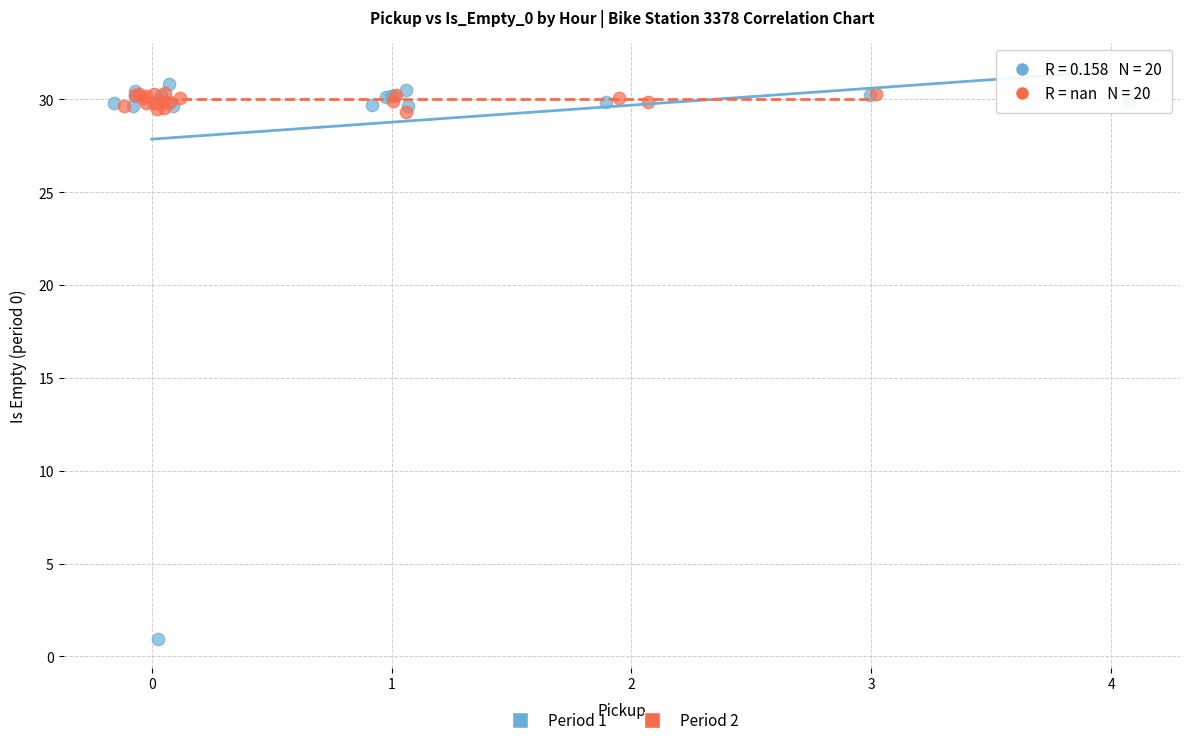

Which series reaches the minimum Y coordinate?

Period 1